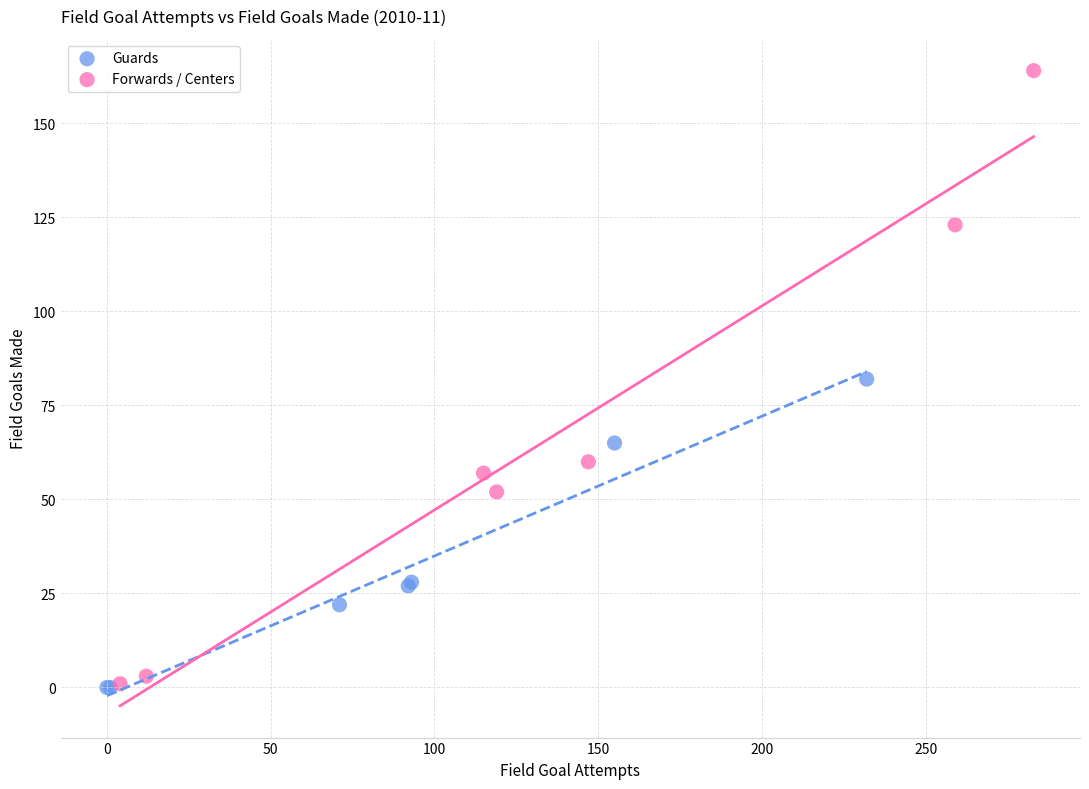

Which series reaches the maximum Y coordinate?

Forwards / Centers